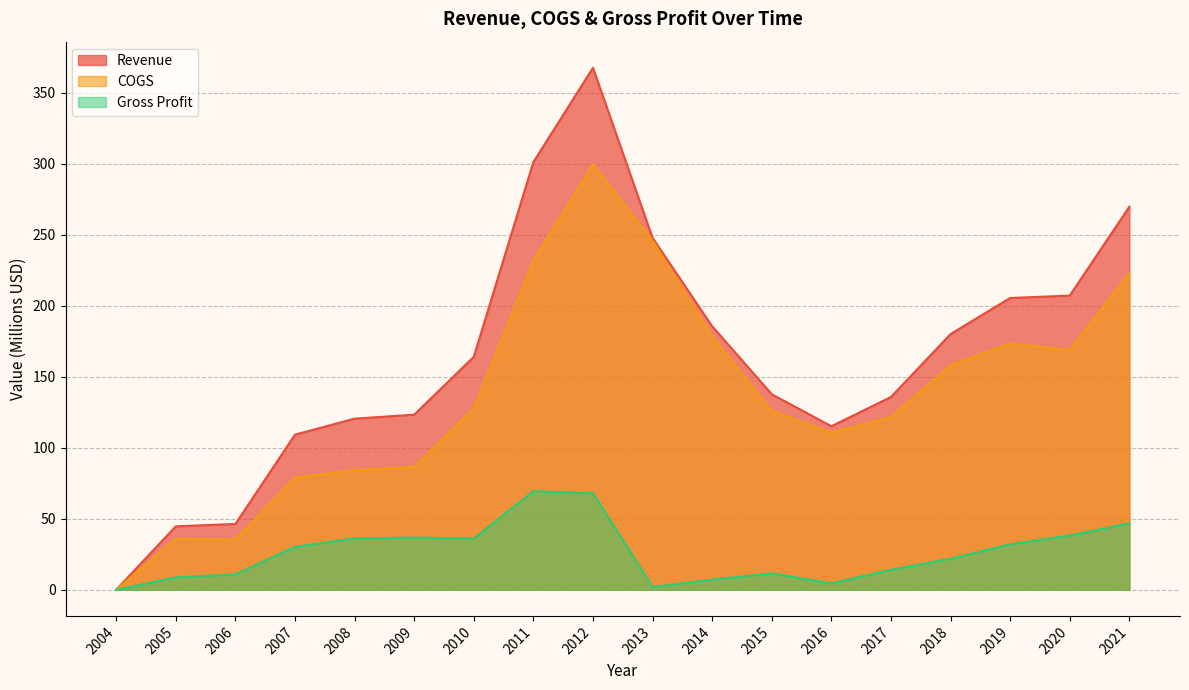

How many values in the Revenue series are below 164?

9